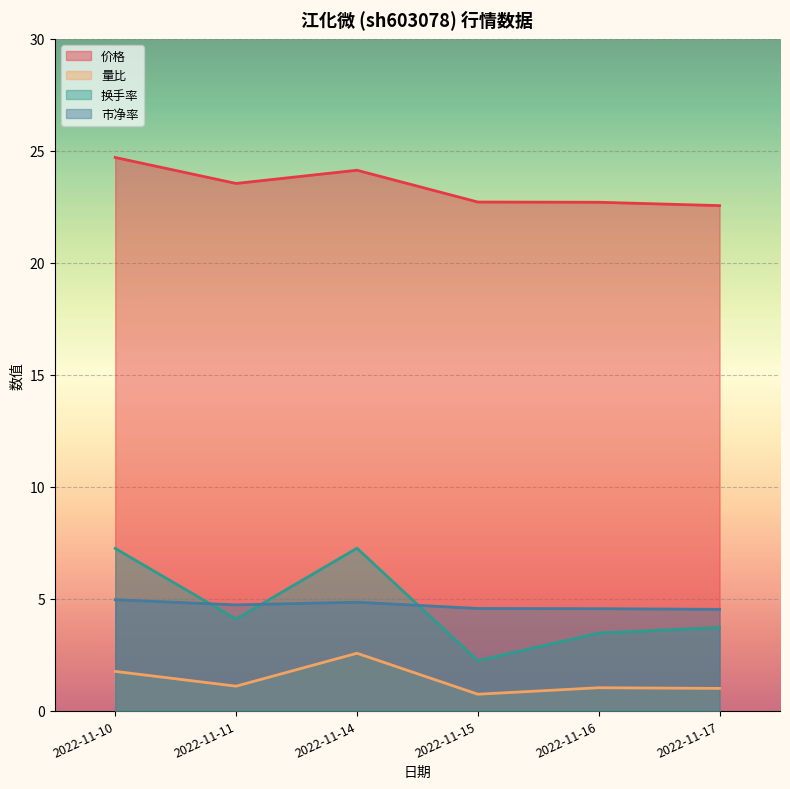

What is the sum of the 价格 values at 2022-11-16 and 2022-11-15?

45.4